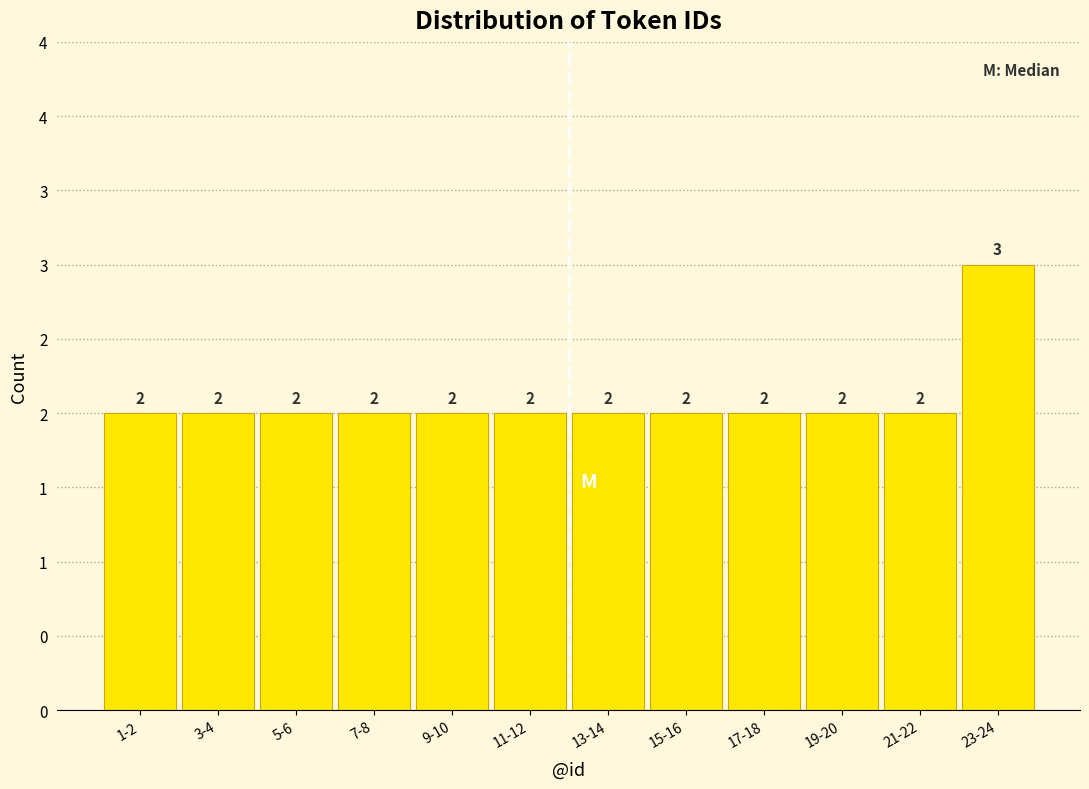

Does the chart contain any negative values?

No